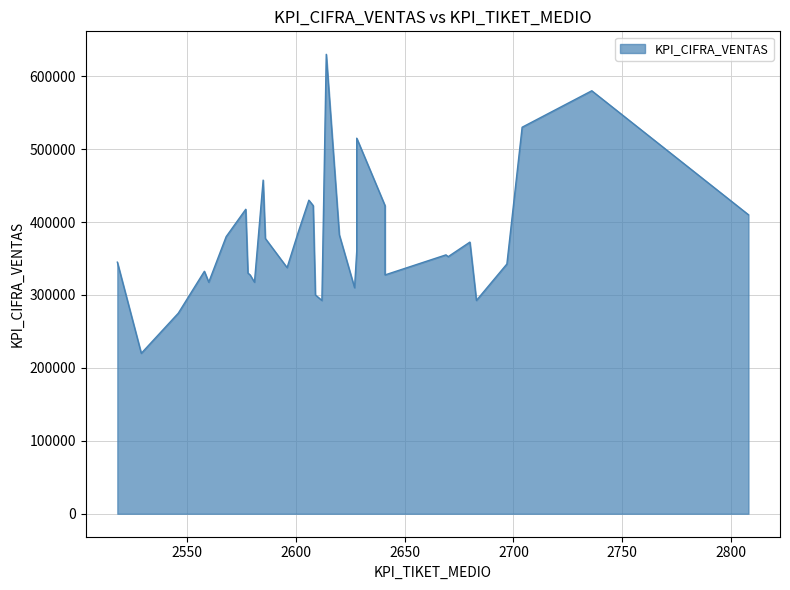

How many distinct data groups are displayed?

1